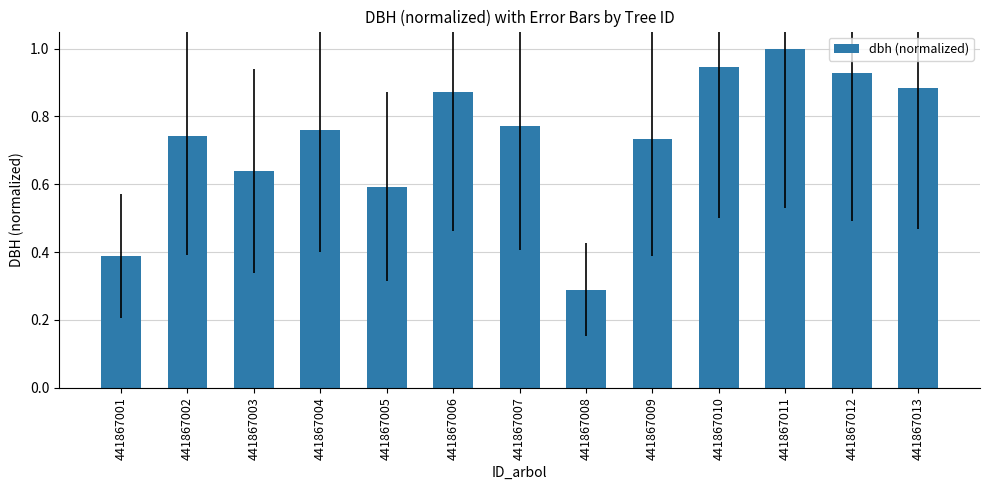

Does the chart contain stacked bars?

No